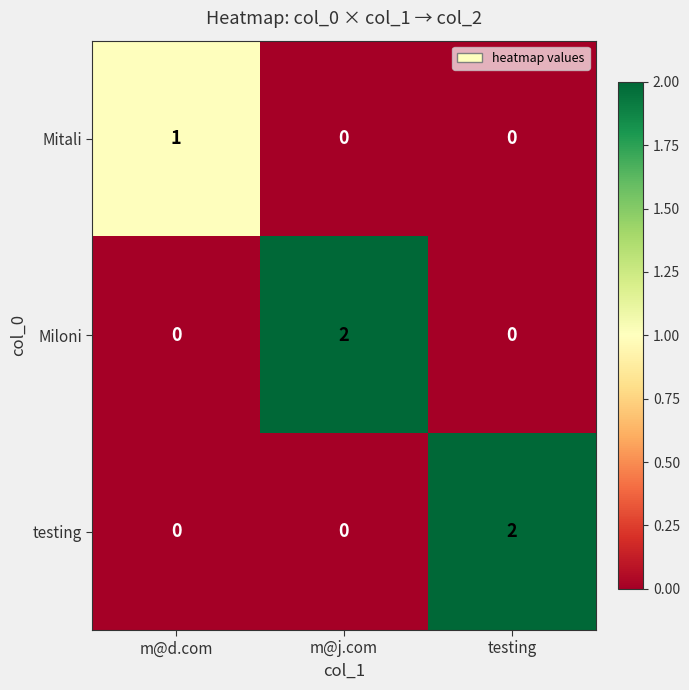

Count the number of data series in this chart.

3